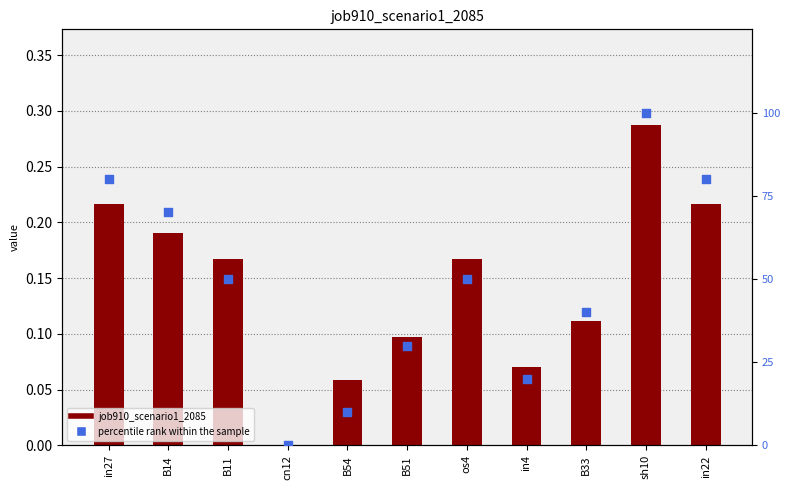

Is the value of percentile rank within the sample at B51 greater than the value of job910_scenario1_2085 at in22?

Yes